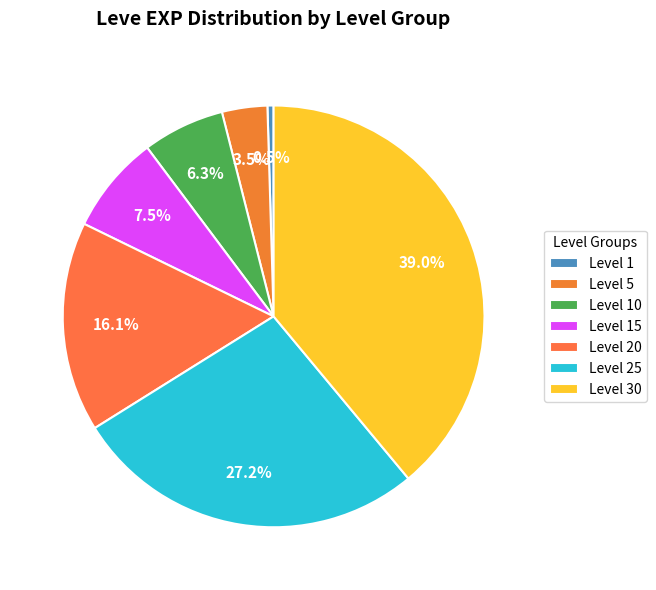

What percentage do Level 20 and Level 1 together represent?

16.6%